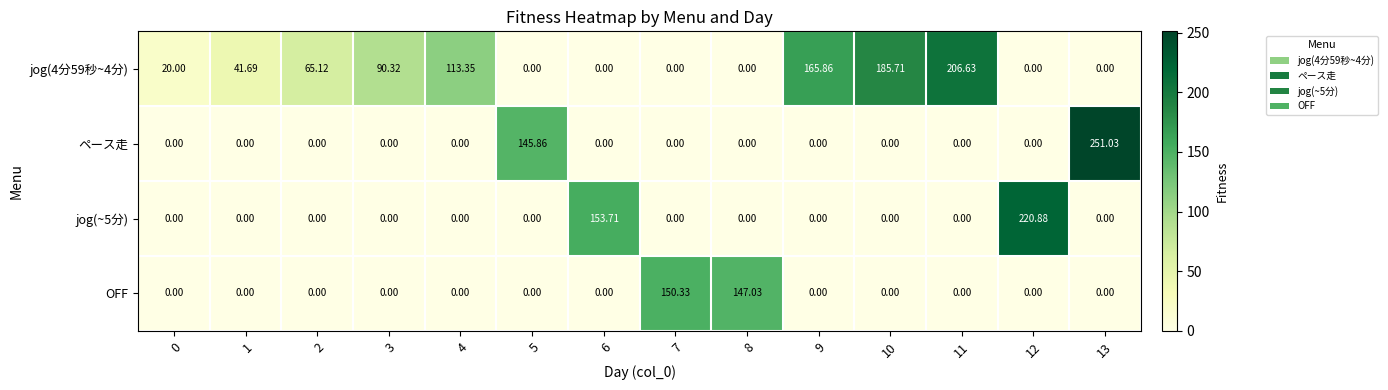

How many distinct data groups are displayed?

4